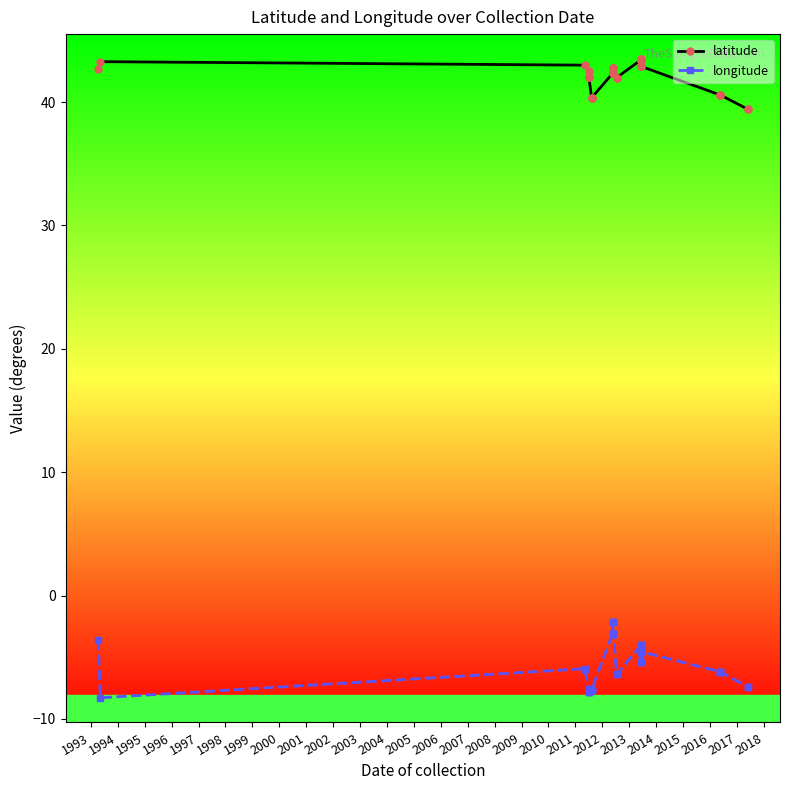

True or false: latitude and longitude intersect in this chart.

False